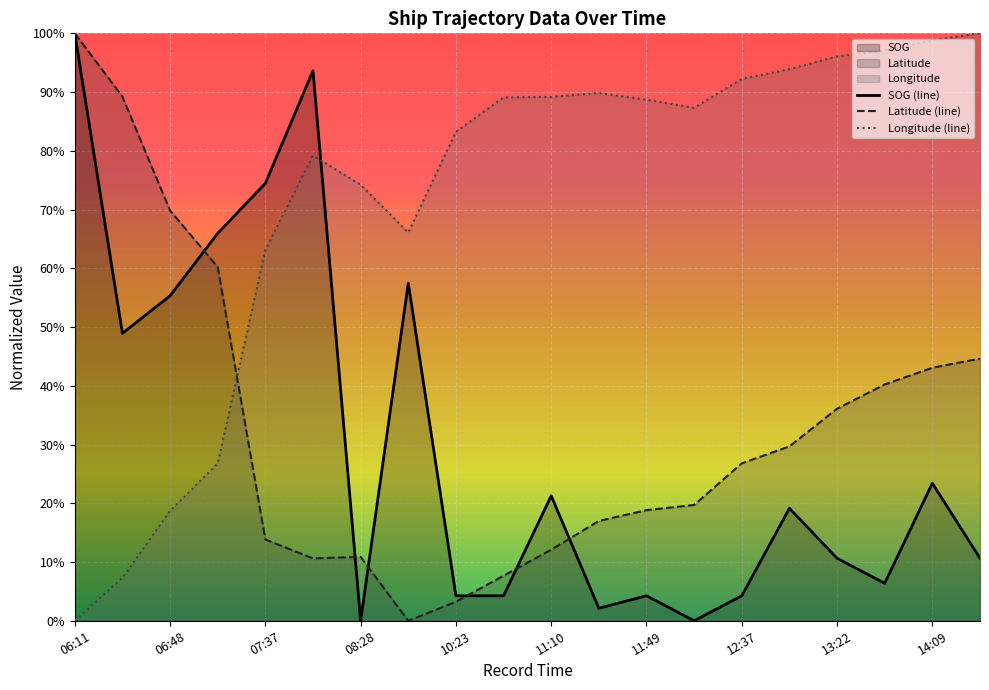

At how many categories does at least one series exceed 0?

20